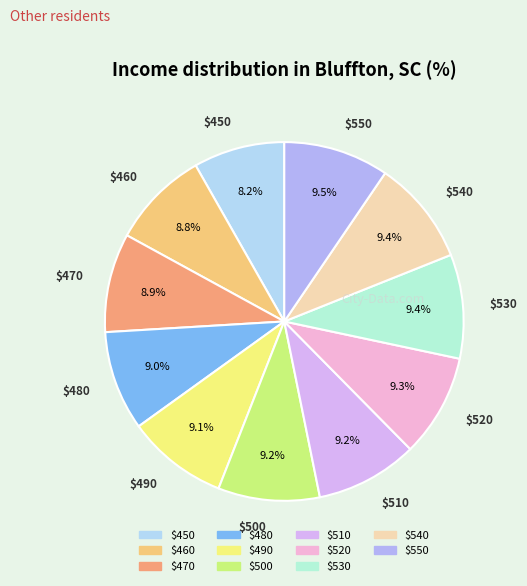

How many slices are in this pie chart?

11